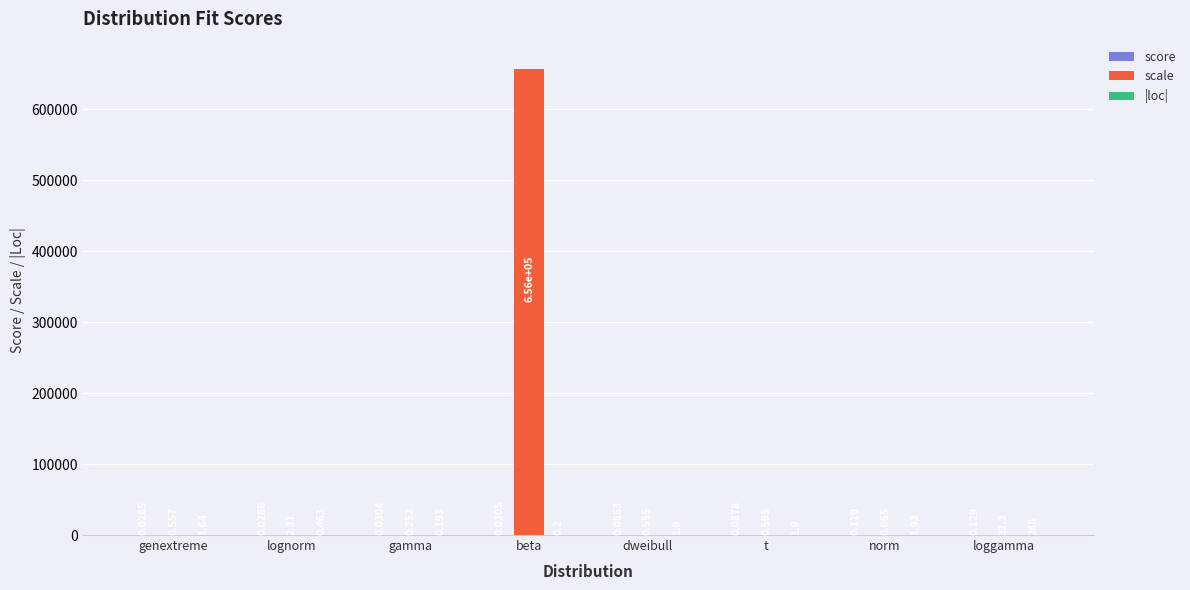

Where is scale nearest to the value 328186?

loggamma